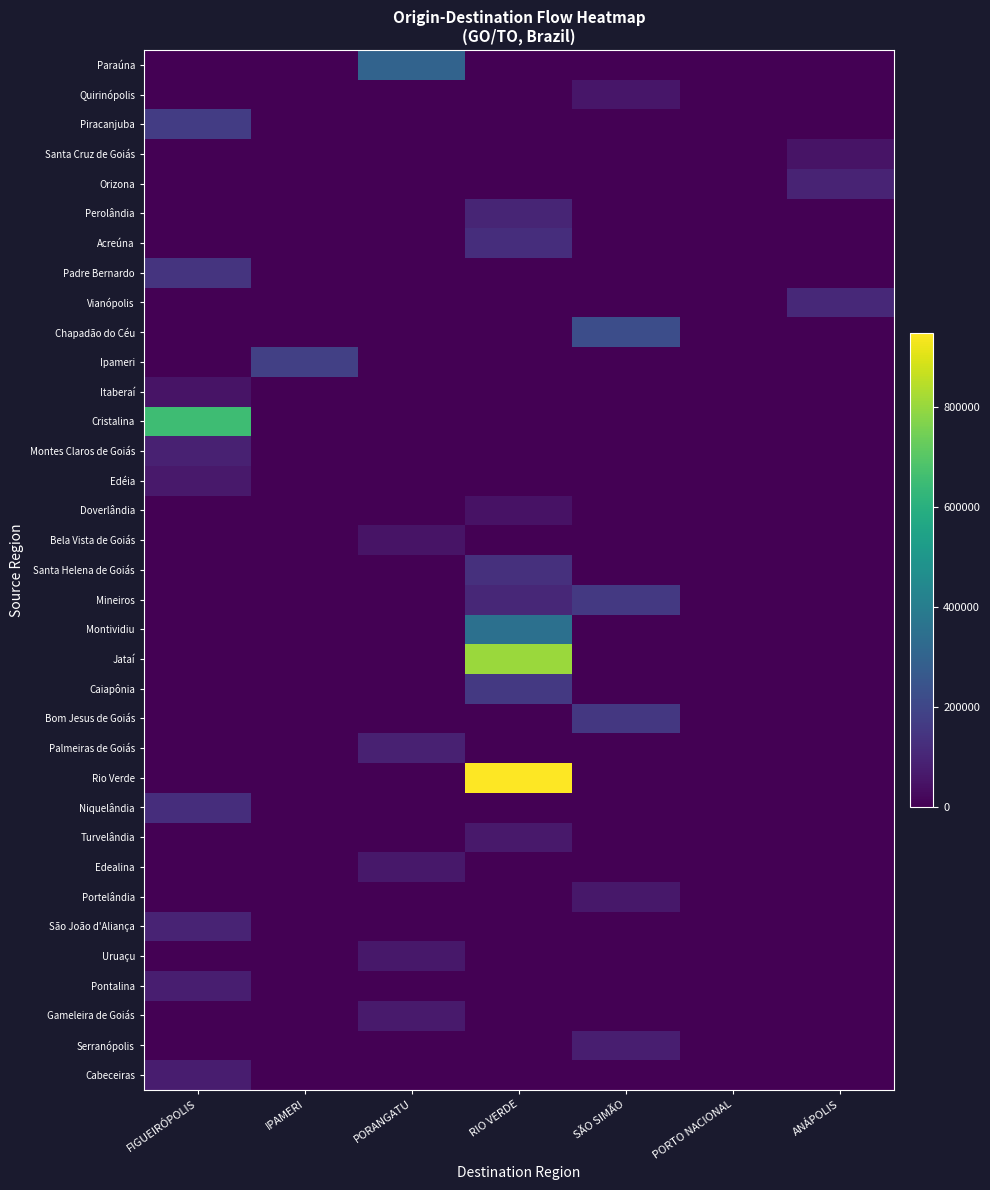

Count the number of data series in this chart.

35